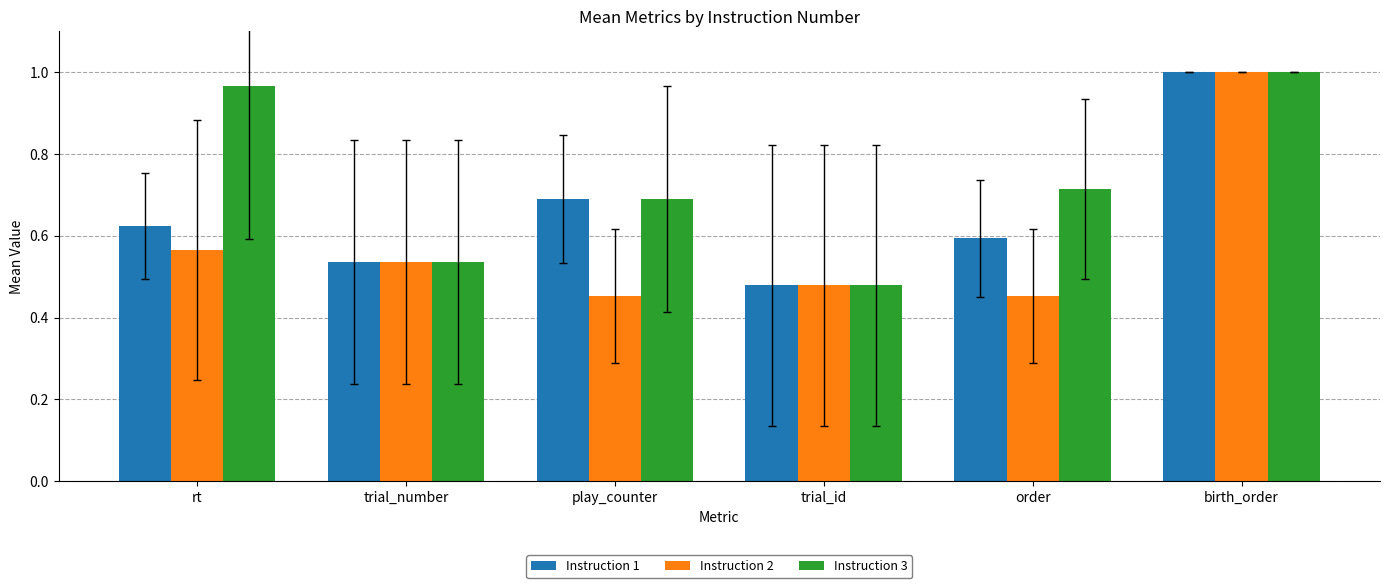

How many bars are there in total?

18